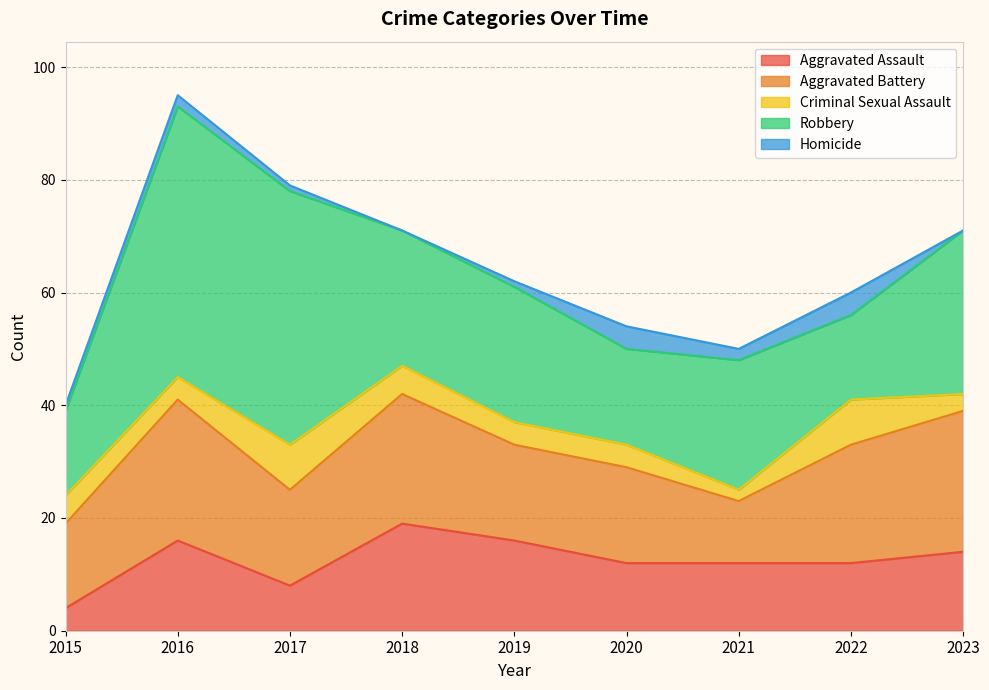

List the series in order of their peak value, lowest first.

Homicide, Criminal Sexual Assault, Aggravated Assault, Aggravated Battery, Robbery